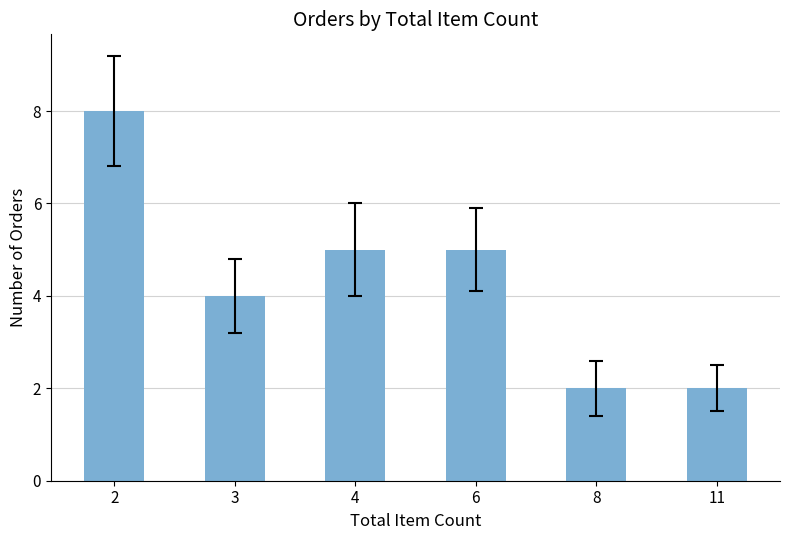

Is it true that the value at 2 is 8?

True